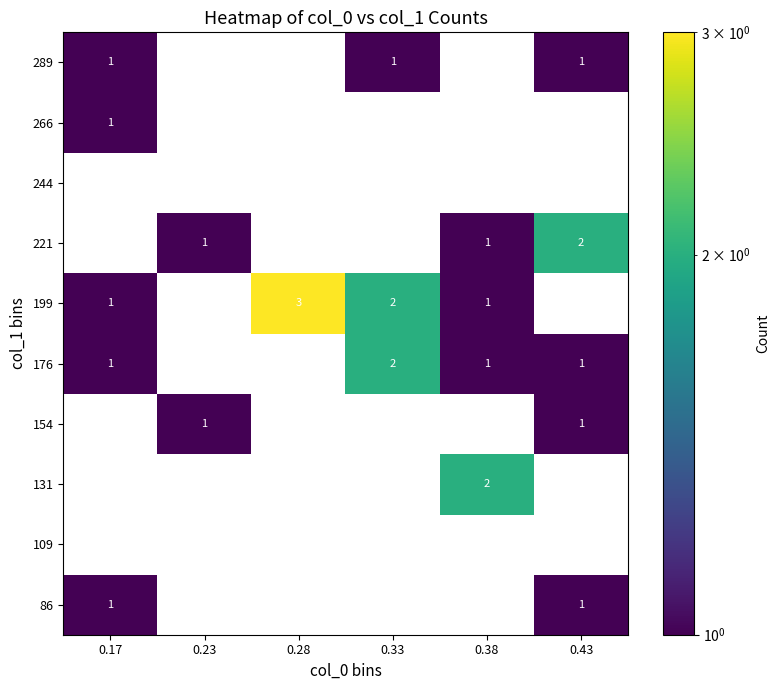

The 176 series shows 2 at 0.33. True or false?

True